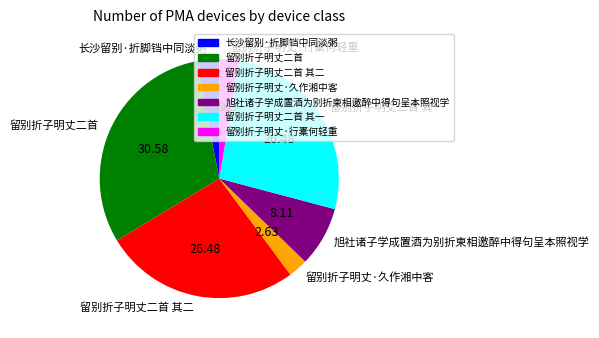

Approximately how many times larger is the value at 留别折子明丈·行橐何轻重 compared to 长沙留别·折脚铛中同淡粥?

0.9